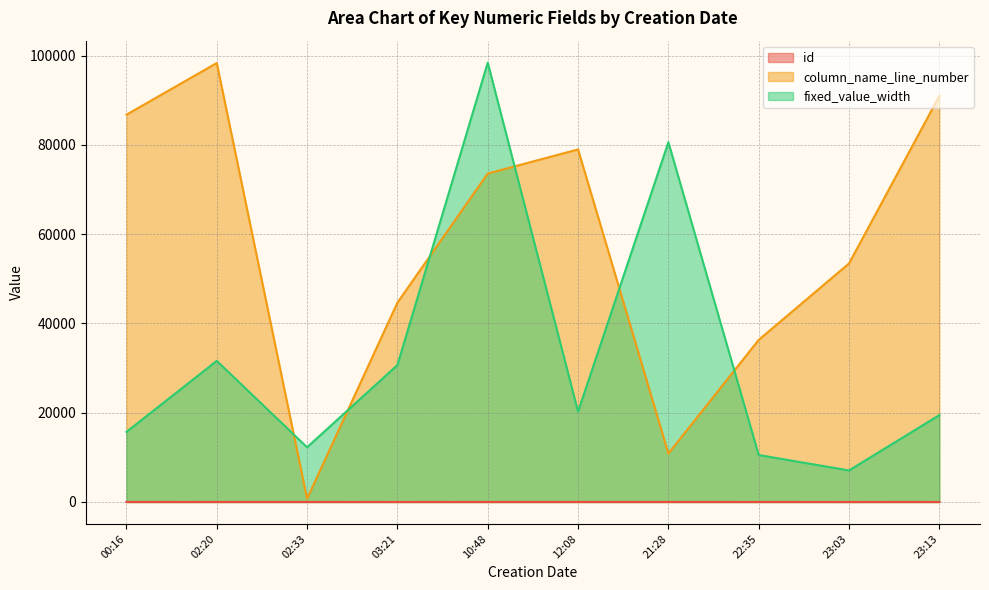

True or false: fixed_value_width and id intersect in this chart.

False